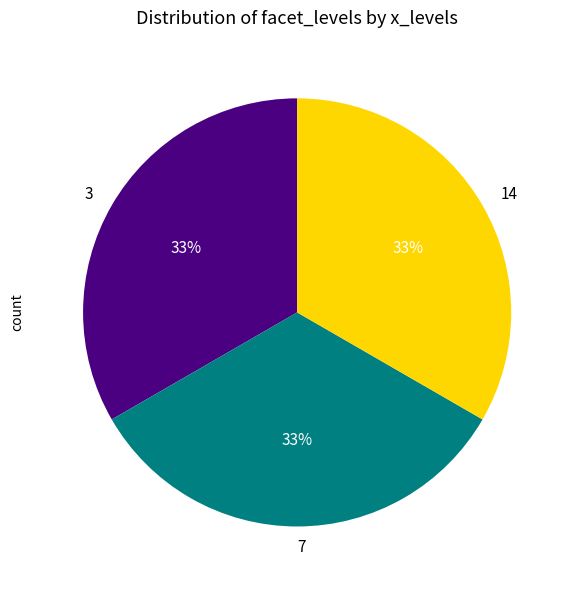

To the nearest percent, what is the average slice percentage?

33%